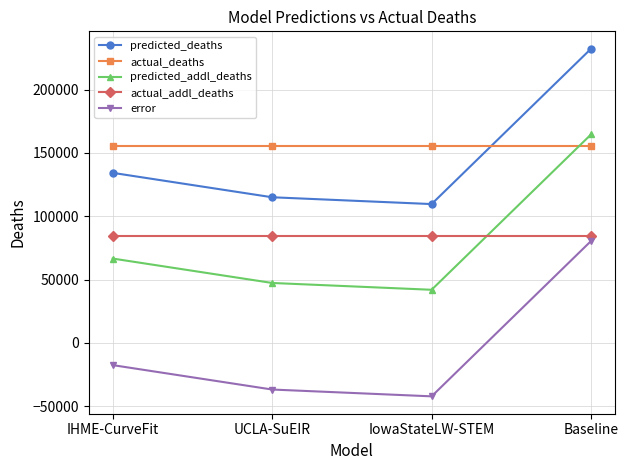

How many lines are shown in the chart?

5